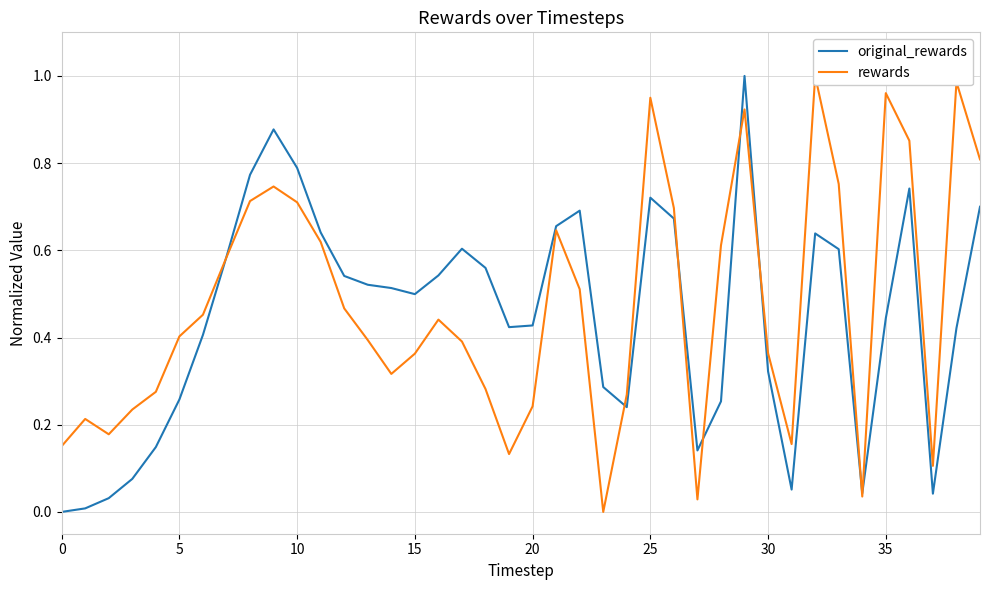

Rank the series by their average value, from highest to lowest.

rewards, original_rewards